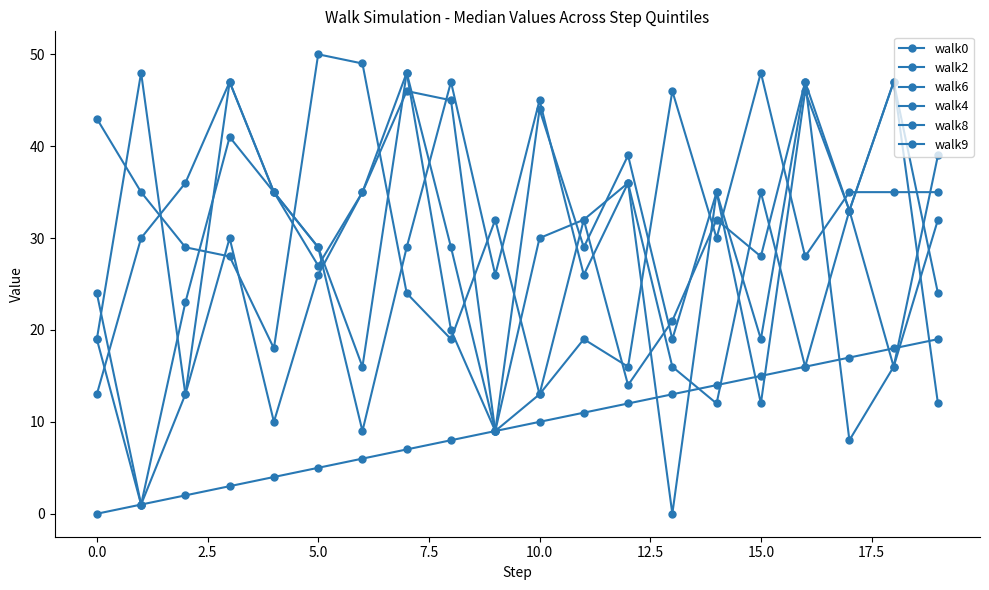

How many data points does each series have?

20